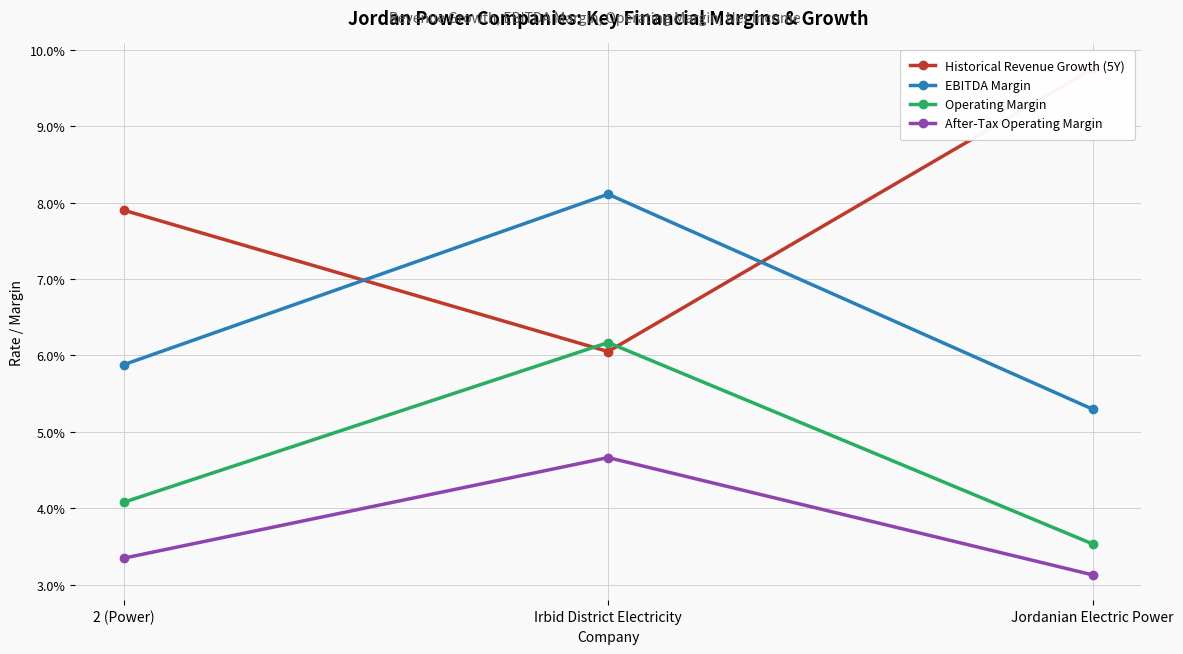

What is the label of the 1st point from the left?

2 (Power)